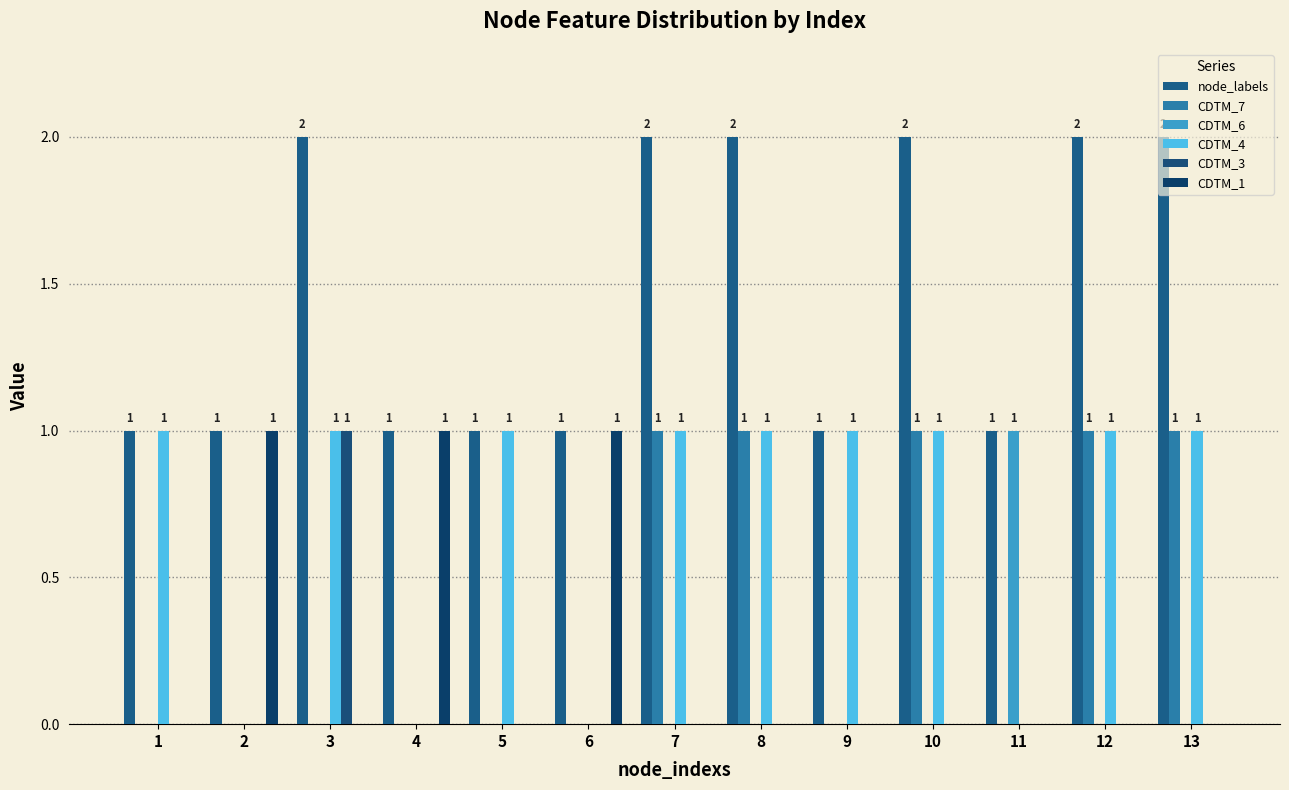

The CDTM_4 series shows 1 at 1. True or false?

True